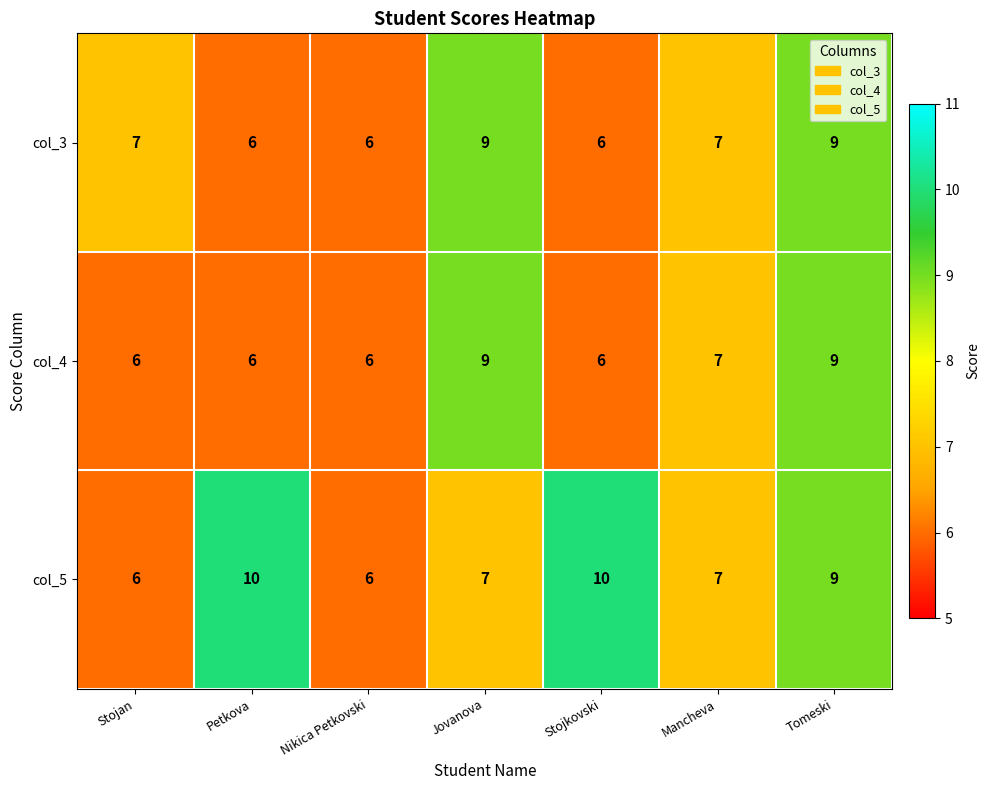

Read the col_5 value at Stojan.

6